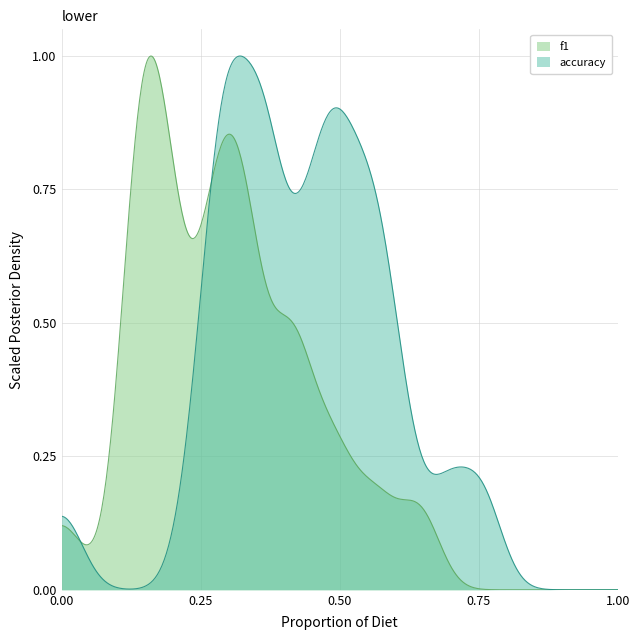

Count the number of data series in this chart.

2